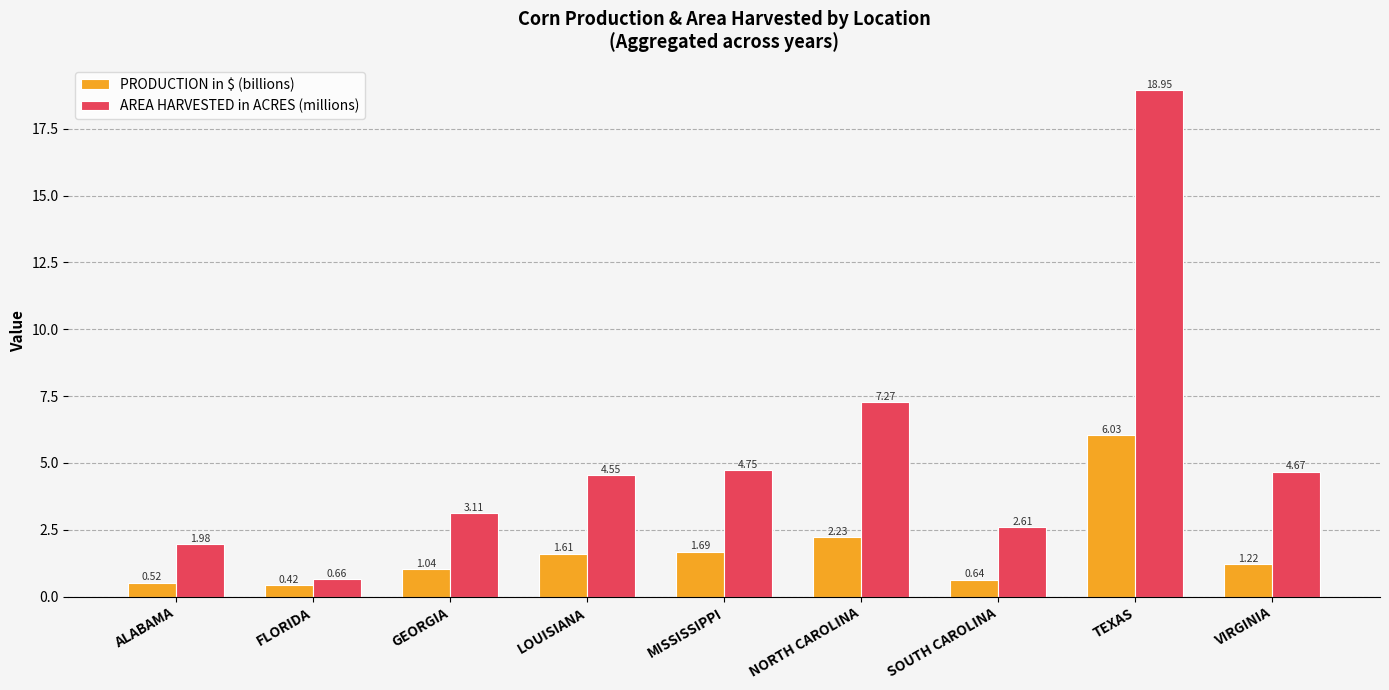

Which label corresponds to the smallest value in the chart?

FLORIDA